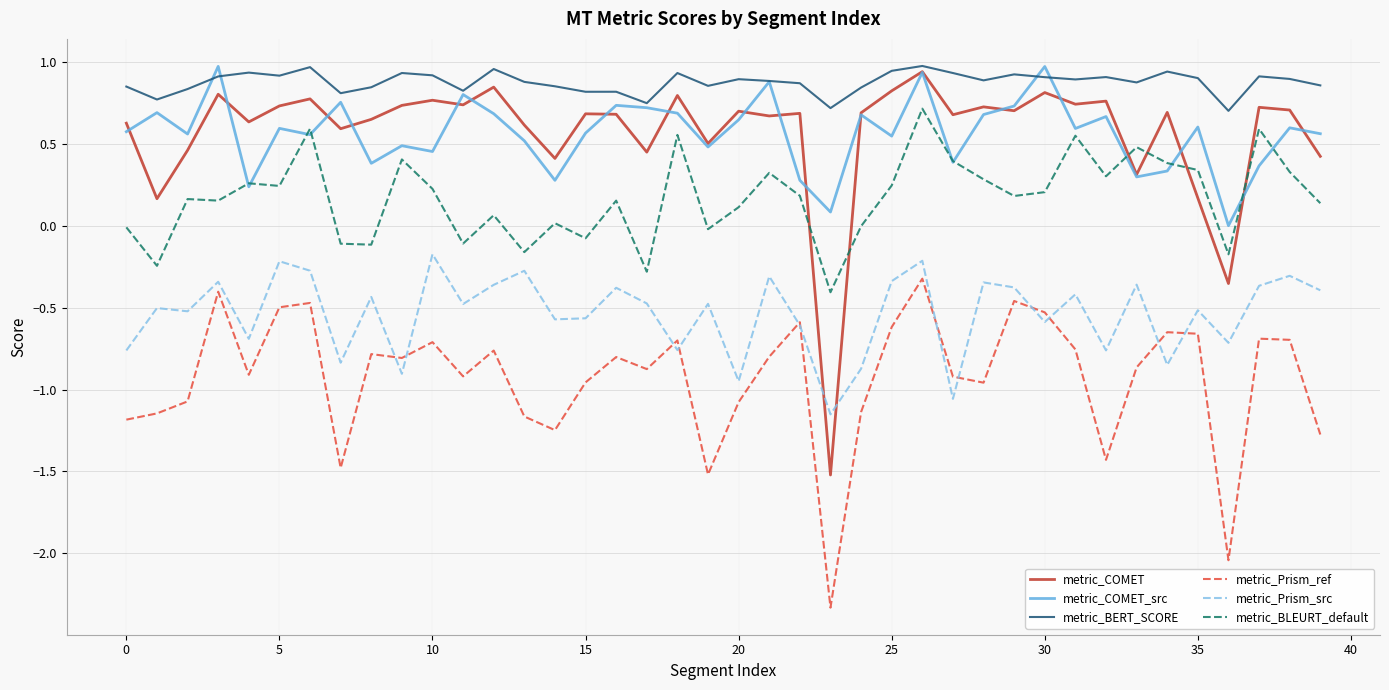

Which series has the widest spread of values?

metric_COMET